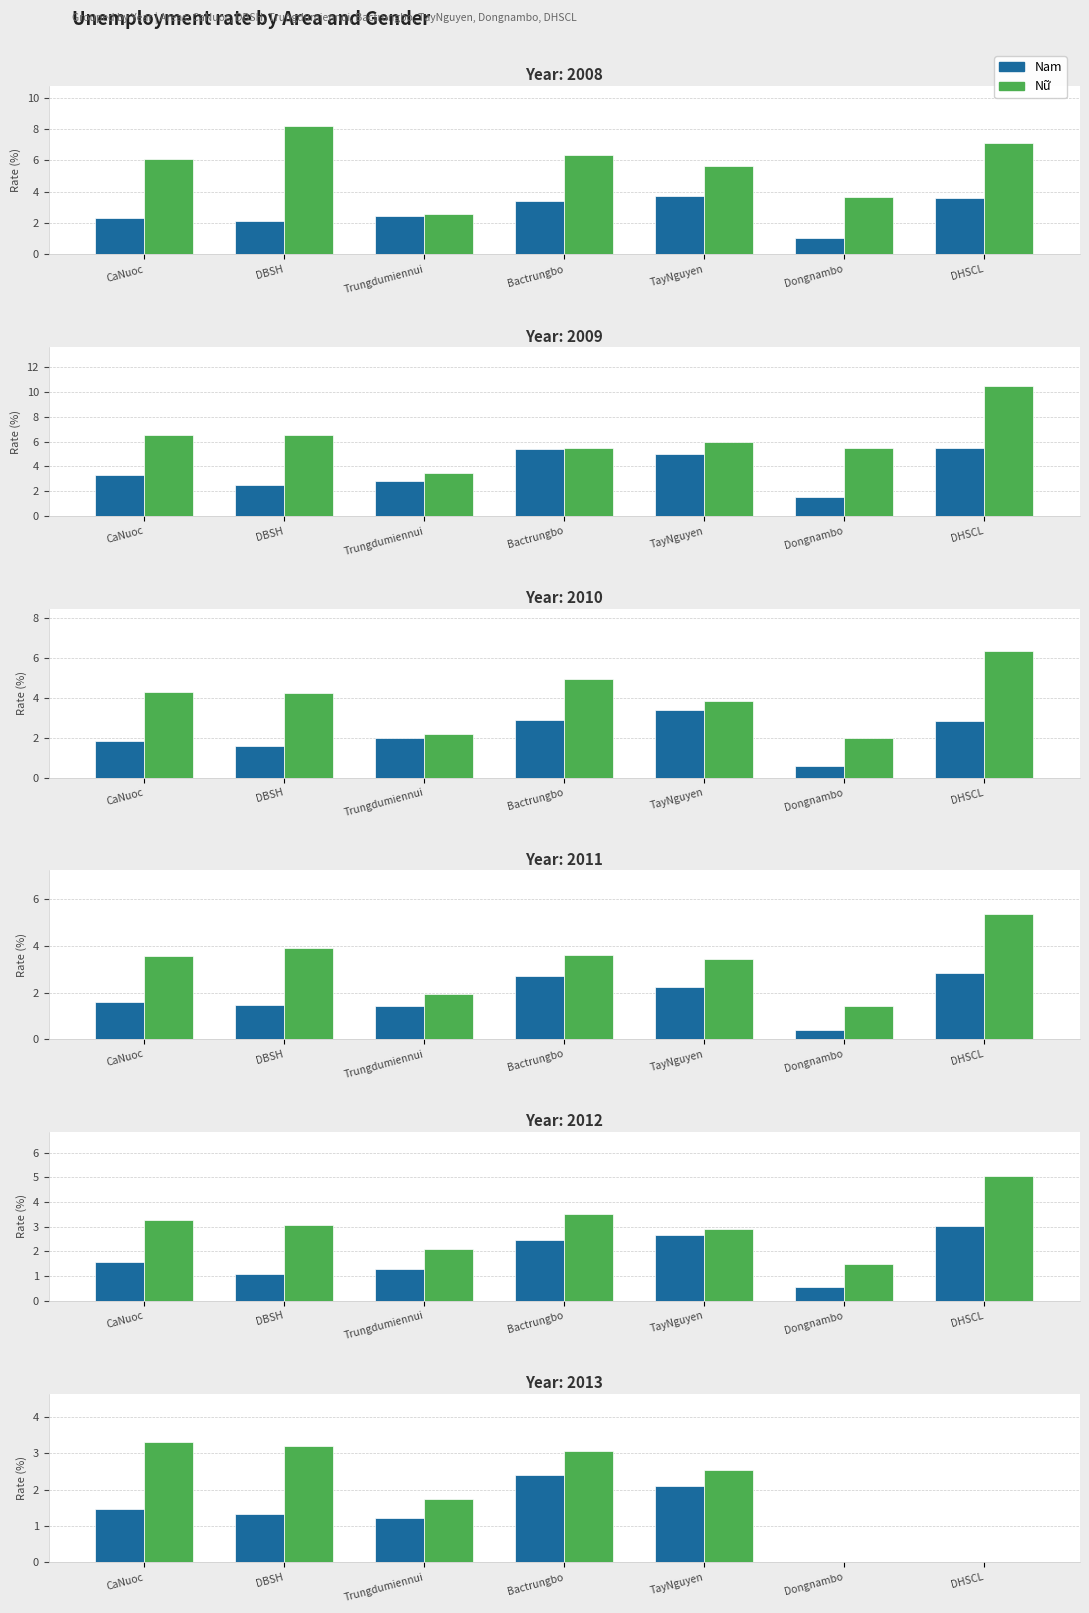

What value does the Nữ series have at CaNuoc?

3.3